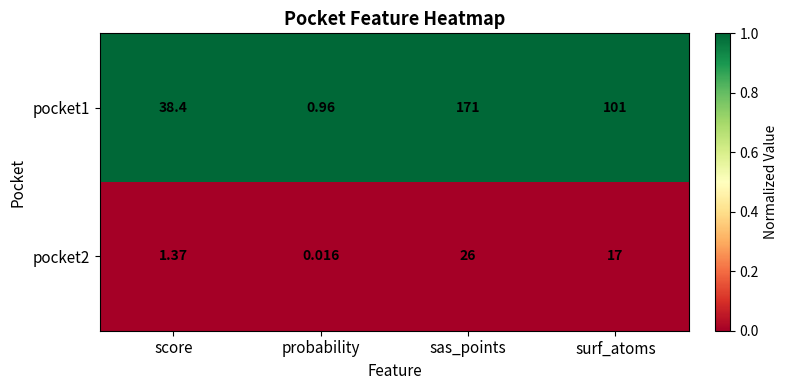

At which label does pocket1 reach its minimum?

probability